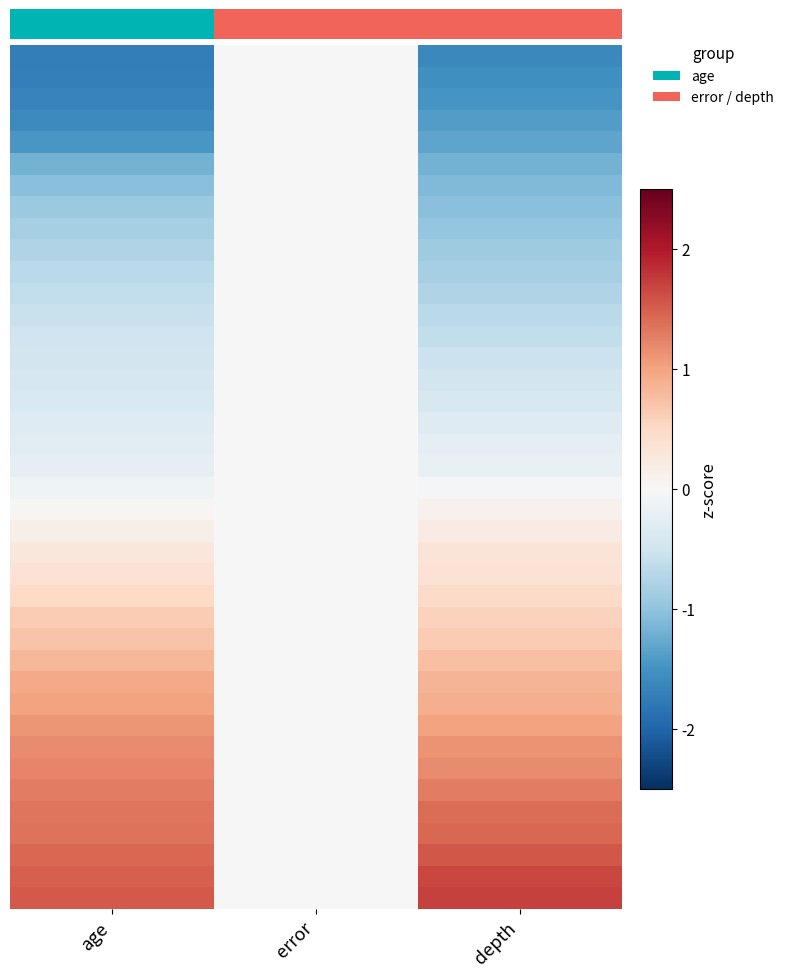

Count the number of categories in the chart.

3